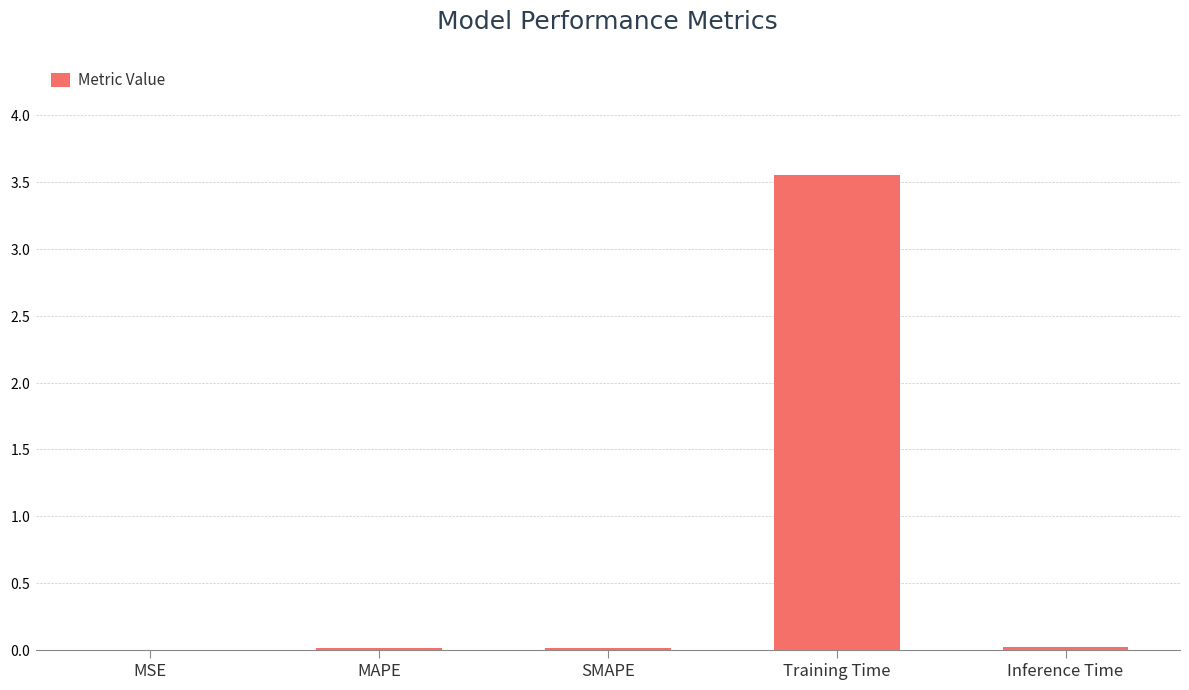

Between MSE and MAPE, which is larger?

MAPE